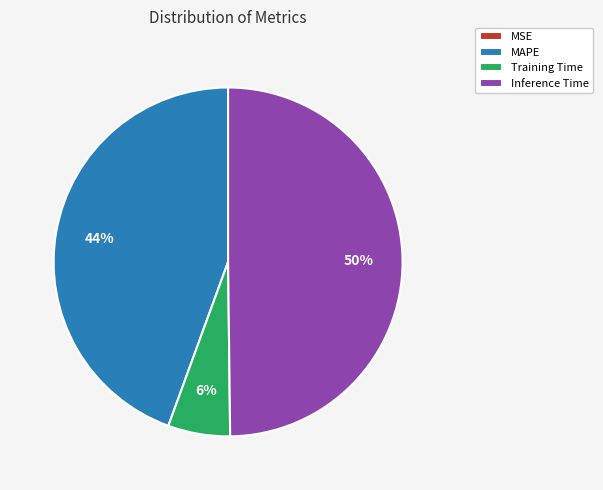

To the nearest percent, what portion does MAPE represent?

44%